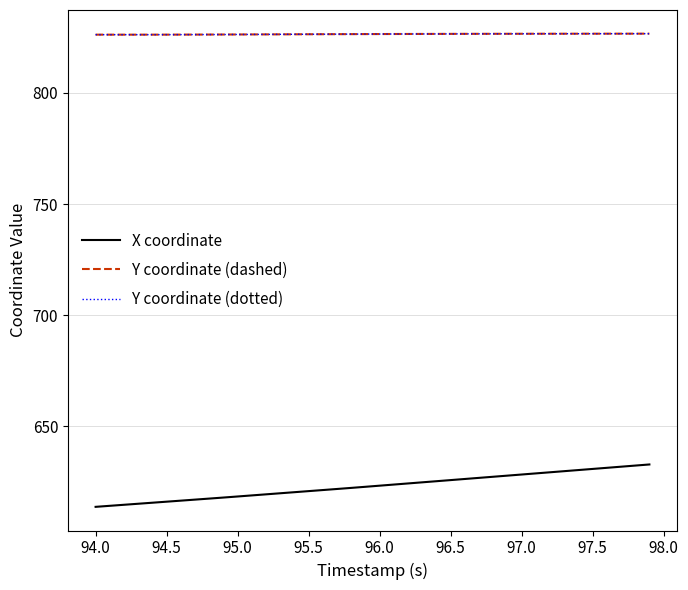

Which series has the widest spread of values?

X coordinate